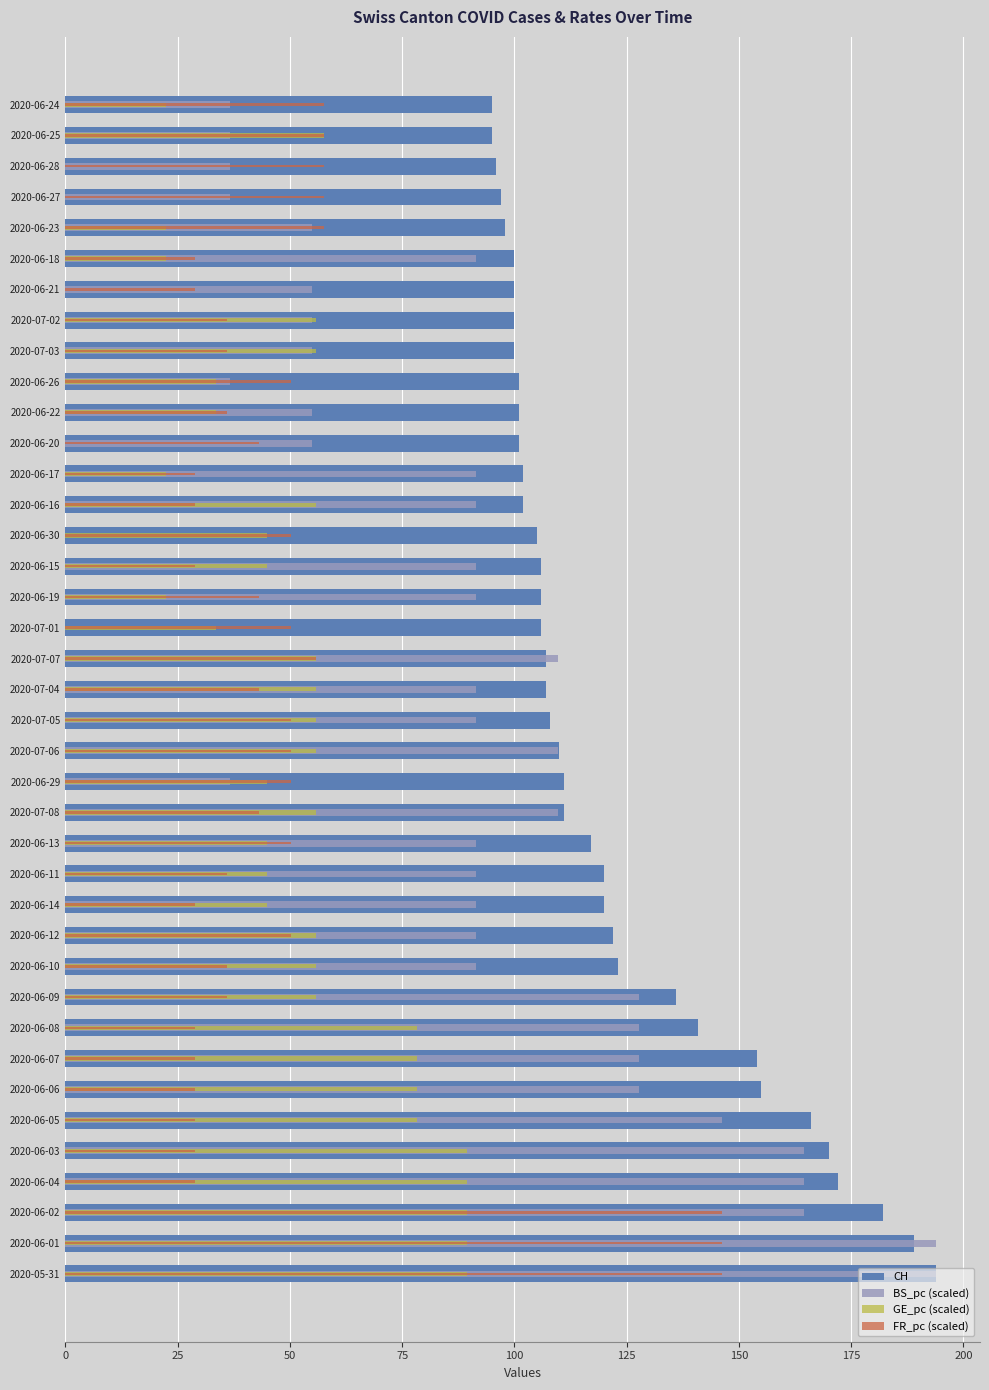

How many bars are there in total?

156